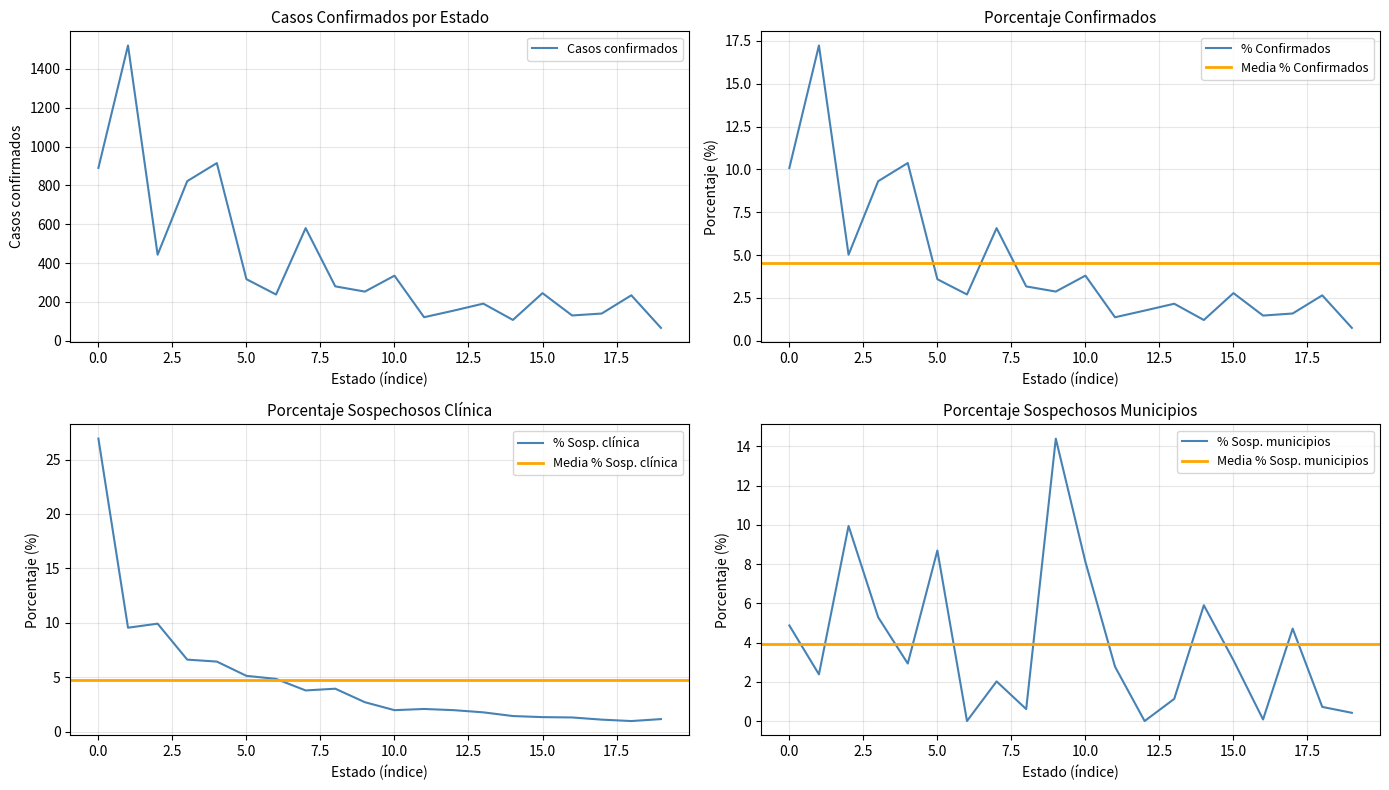

Reading right to left, extract all data points from this chart.

Casos confirmados: 66.0	234.0	140.0	130.0	245.0	107.0	191.0	155.0	121.0	335.0	253.0	280.0	580.0	238.0	317.0	915.0	822.0	443.0	1521.0	890.0
% Confirmados: 0.8	2.6	1.6	1.5	2.8	1.2	2.2	1.8	1.4	3.8	2.9	3.2	6.6	2.7	3.6	10.4	9.3	5.0	17.2	10.1
% Sospechosos clínica: 1.2	1.0	1.1	1.3	1.4	1.4	1.8	2.0	2.1	2.0	2.7	4.0	3.8	4.9	5.1	6.5	6.6	9.9	9.6	26.9
% Sospechosos municipios: 0.4	0.7	4.7	0.1	3.1	5.9	1.1	0.0	2.8	8.1	14.4	0.6	2.0	0.0	8.7	2.9	5.3	9.9	2.4	4.9